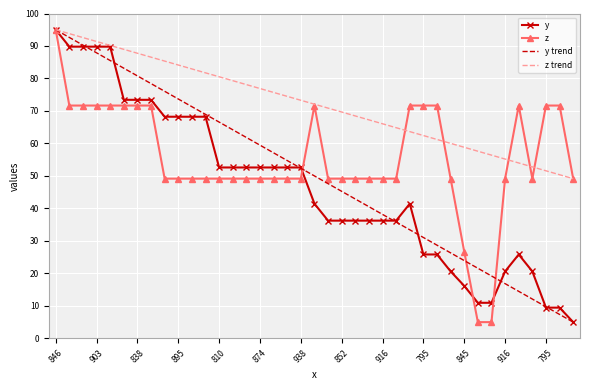

Which series has the largest total across all categories?

z trend